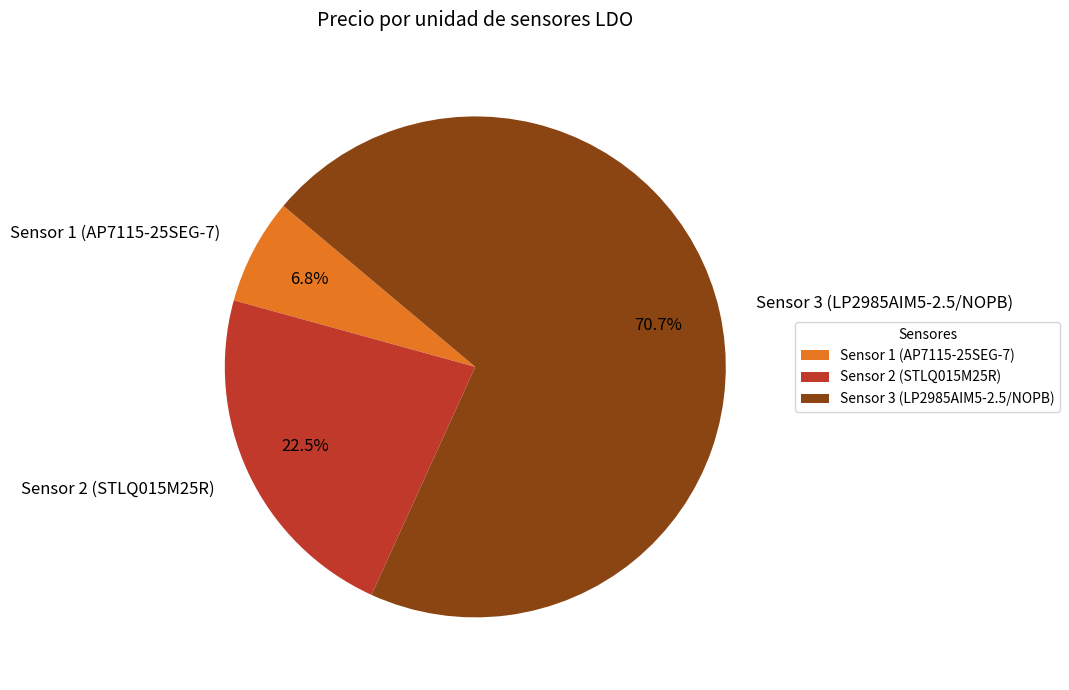

Between Sensor 2 (STLQ015M25R) and Sensor 1 (AP7115-25SEG-7), which is larger?

Sensor 2 (STLQ015M25R)